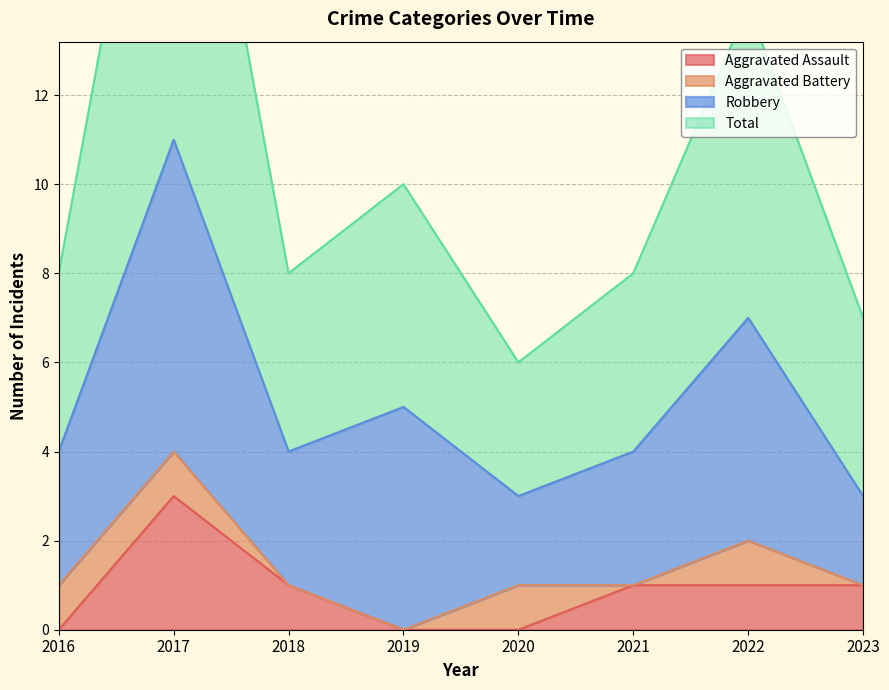

What is the sum of the Total values at 2017 and 2018?

30